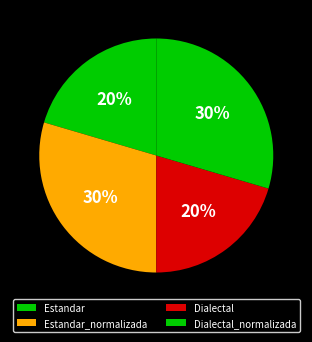

True or false: Estandar accounts for 20% of the total.

True